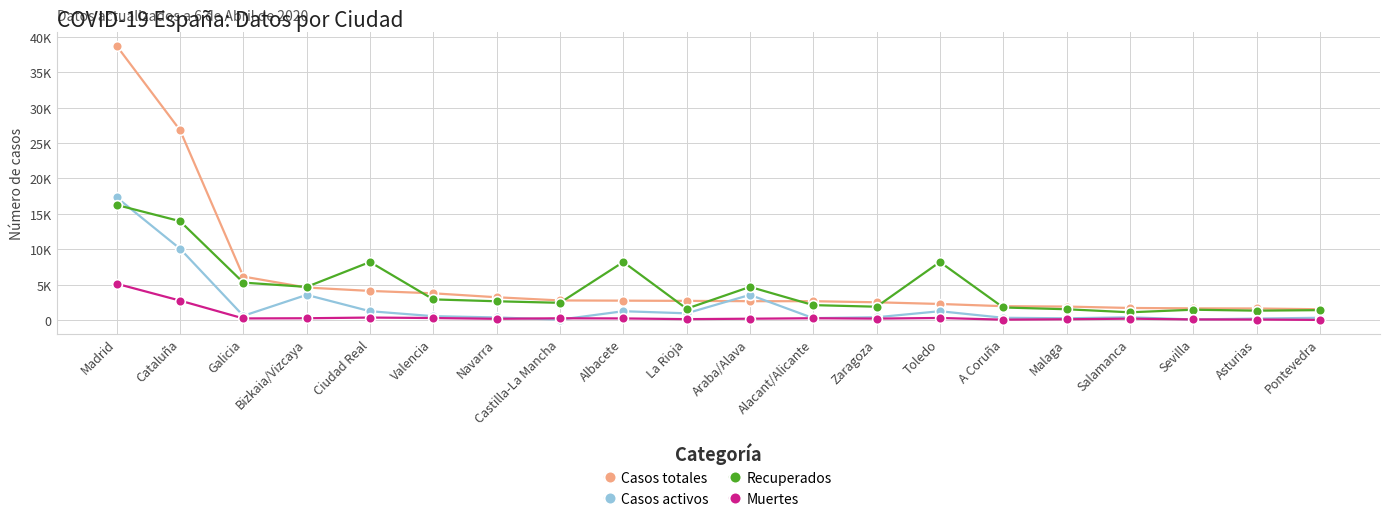

Is the value of Muertes at Alacant/Alicante greater than the value of Casos totales at Navarra?

No